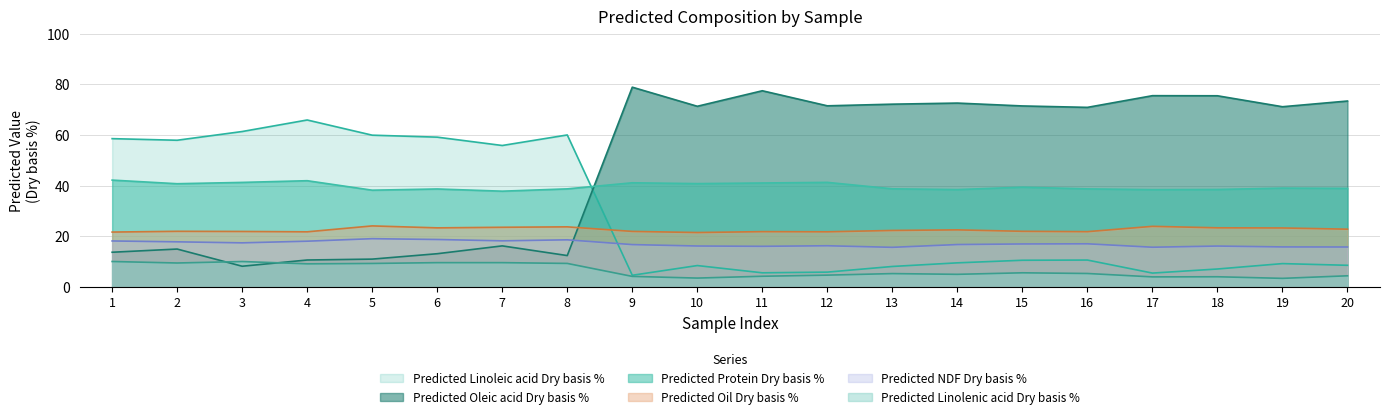

Which has a higher value, 8 or 12?

8